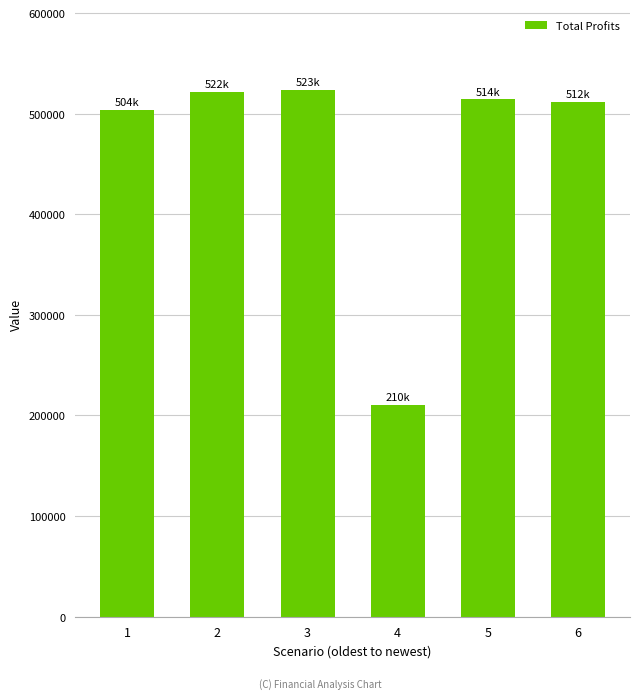

What is the minimum value shown in the chart?

210466.8